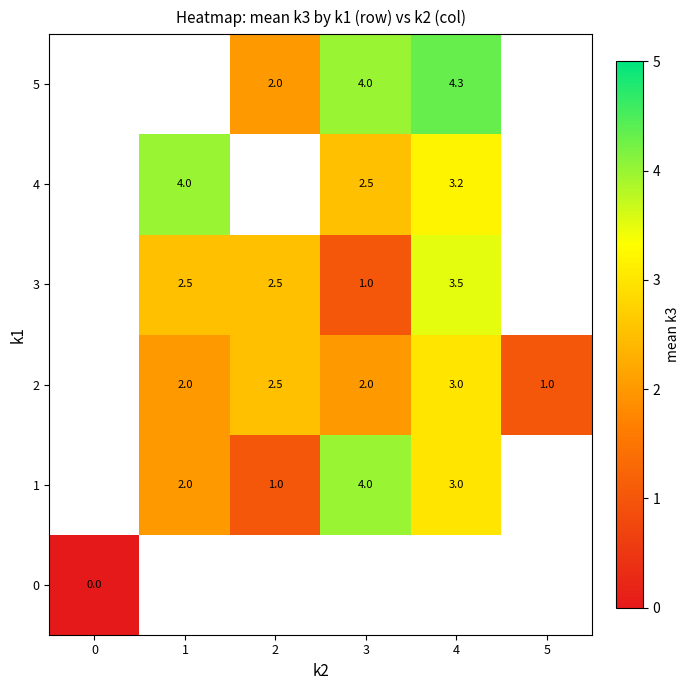

True or false: 3 has a value of 2.5 at 2.

True